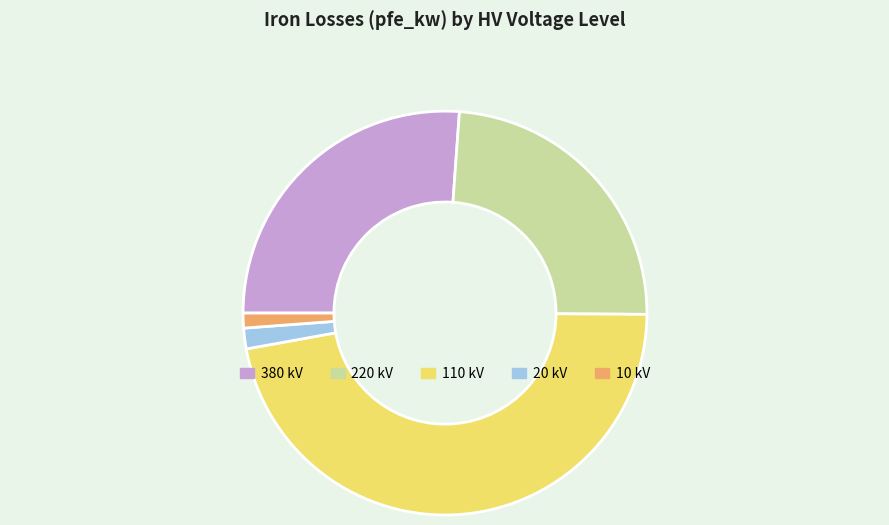

Is the sum of 110 kV and 220 kV greater than half?

Yes